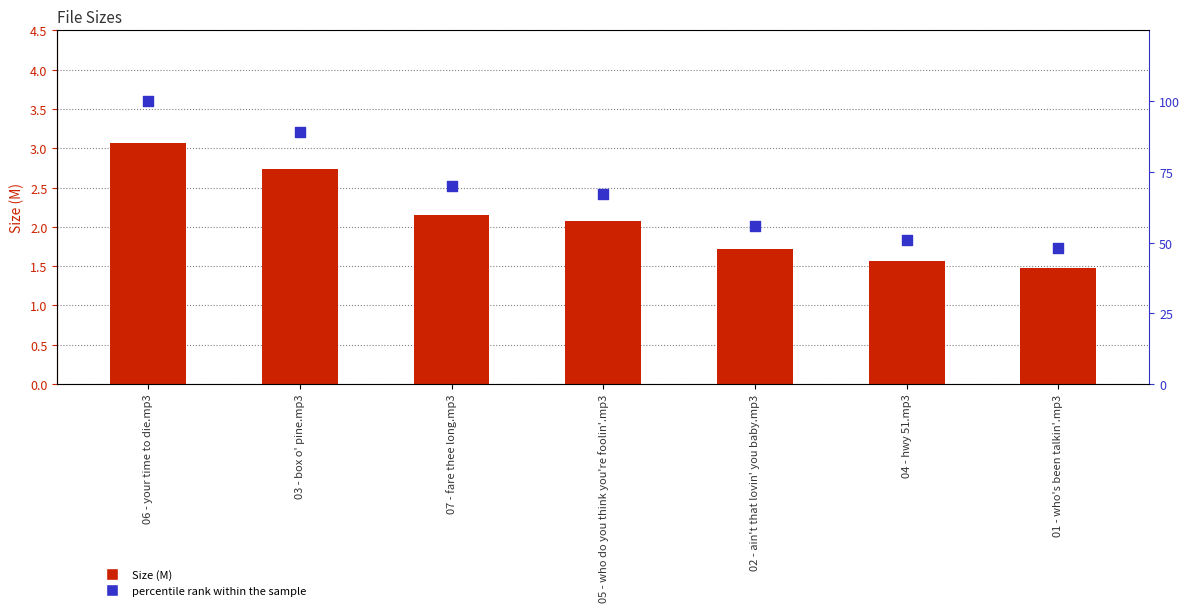

Is the value of percentile rank within the sample at 03 - box o' pine.mp3 greater than the value of Size at 03 - box o' pine.mp3?

Yes